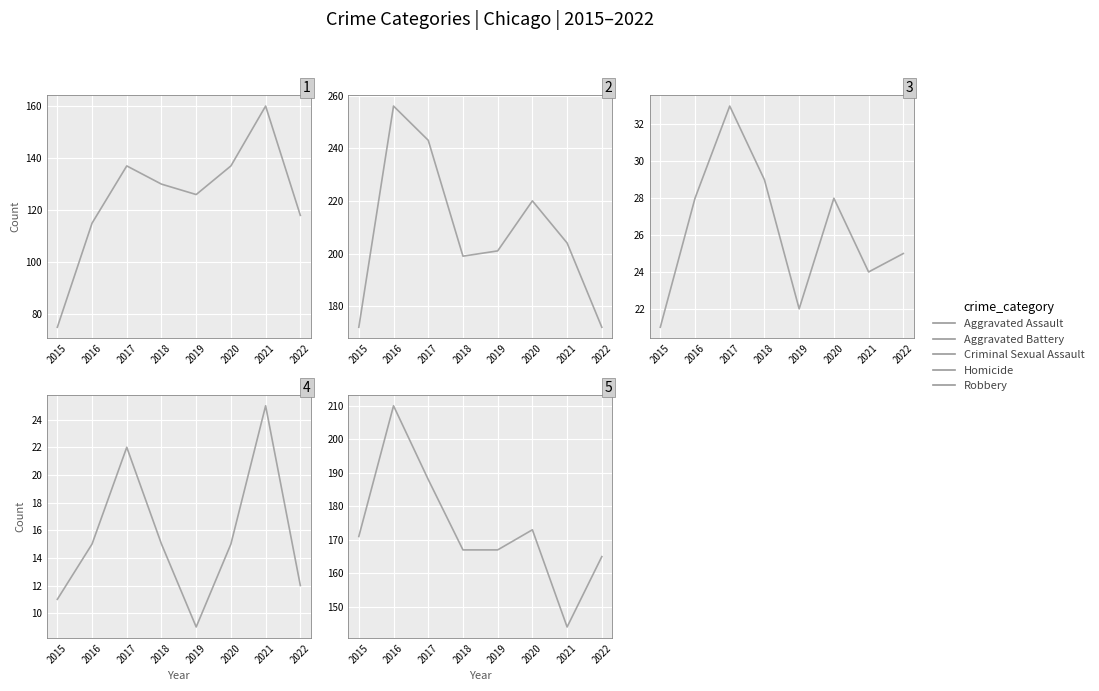

True or false: Criminal Sexual Assault has a value of 25 at 2022.

True